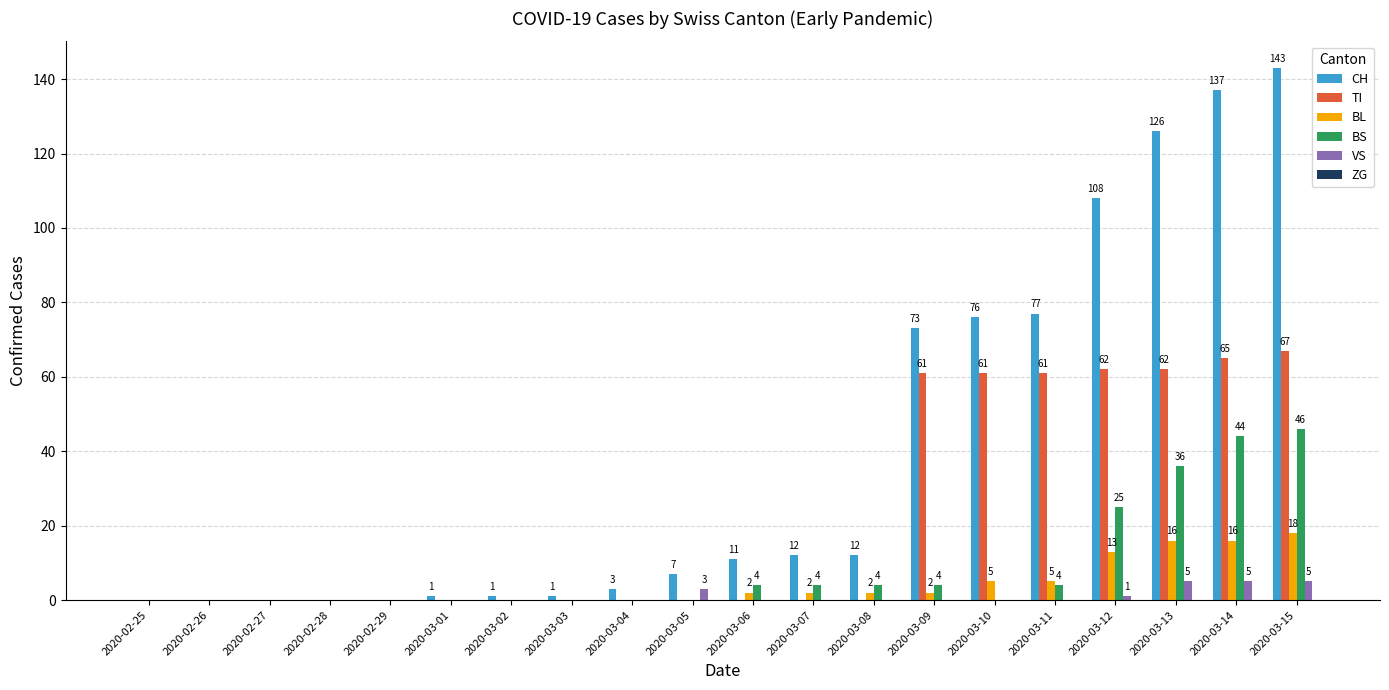

What is the average value of the CH series?

39